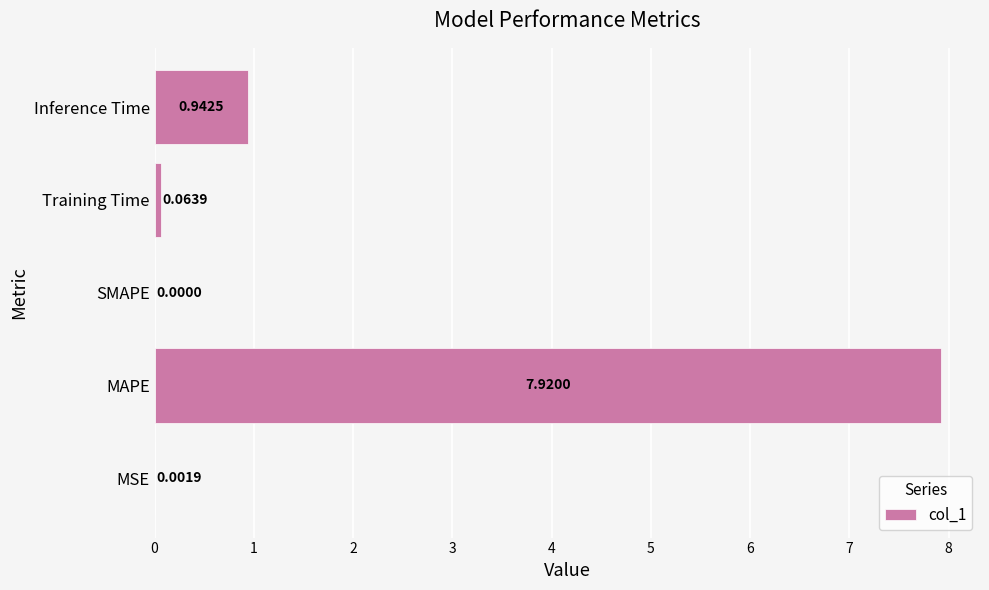

What is the change in value from MAPE to Training Time?

-7.9